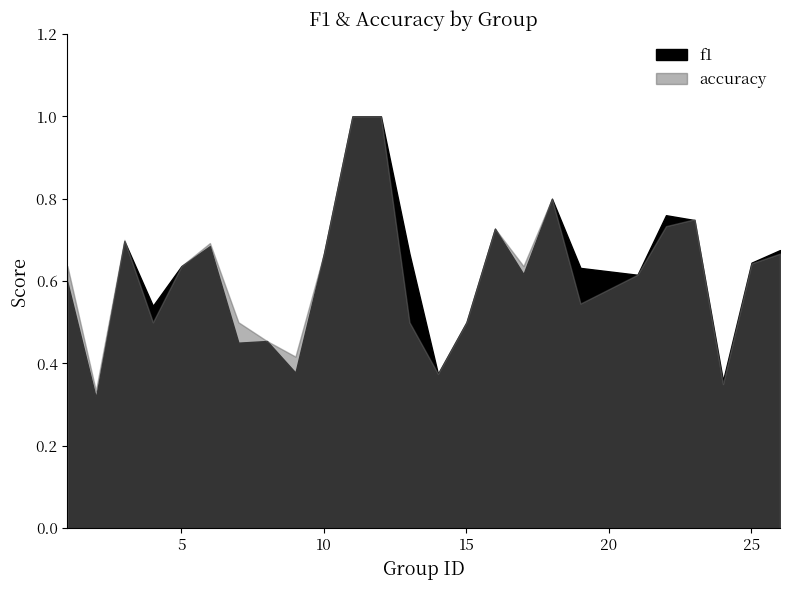

Reading left to right, list all the values displayed in this chart.

f1: 1=0.6	2=0.3	3=0.7	4=0.5	5=0.6	6=0.7	7=0.5	8=0.5	9=0.4	10=0.7	11=1.0	12=1.0	13=0.7	14=0.4	15=0.5	16=0.7	17=0.6	18=0.8	19=0.6	21=0.6	22=0.8	23=0.7	24=0.4	25=0.6	26=0.7
accuracy: 1=0.6	2=0.3	3=0.7	4=0.5	5=0.6	6=0.7	7=0.5	8=0.5	9=0.4	10=0.7	11=1.0	12=1.0	13=0.5	14=0.4	15=0.5	16=0.7	17=0.6	18=0.8	19=0.5	21=0.6	22=0.7	23=0.8	24=0.3	25=0.6	26=0.7